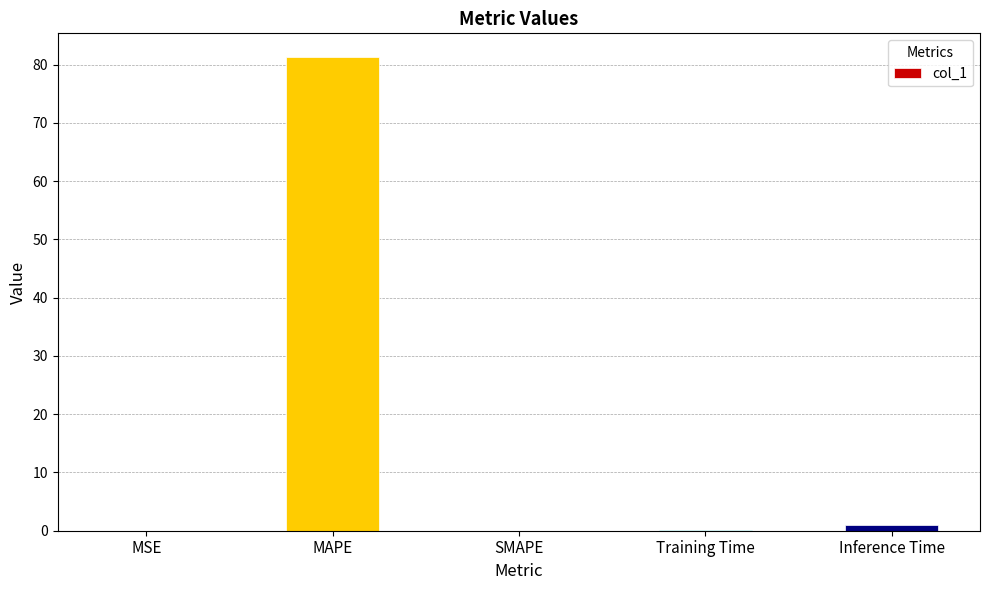

What is the sum of all values?

82.3